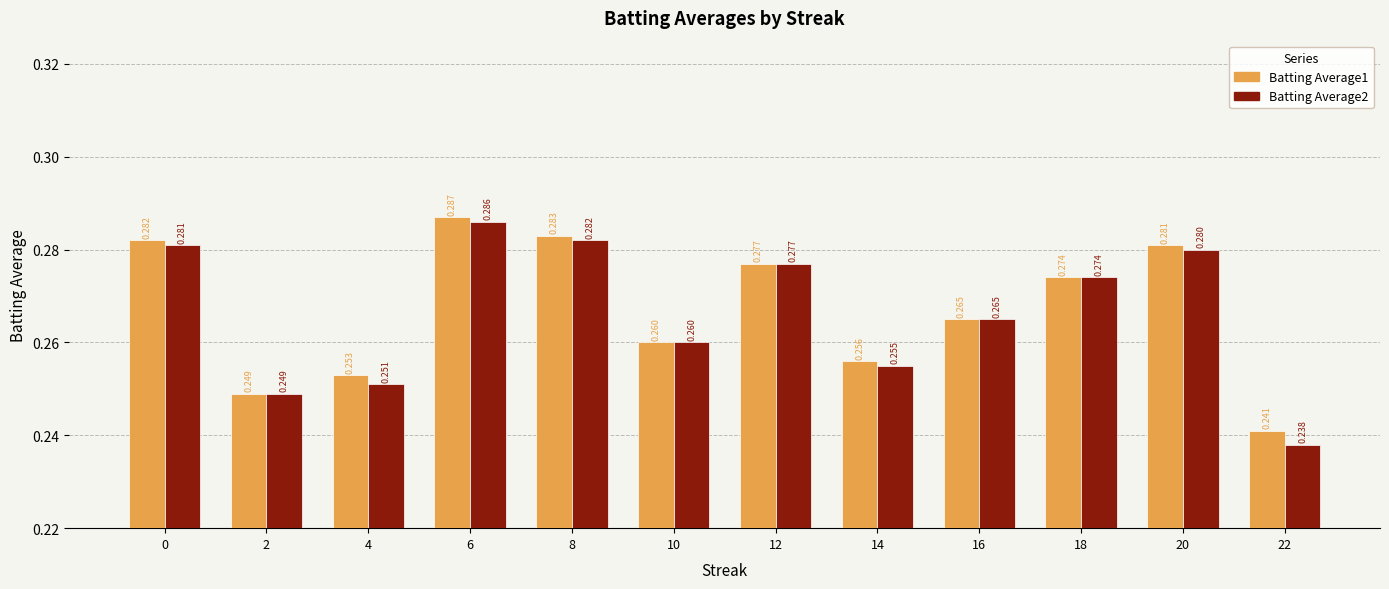

How many bars are there in each group?

2